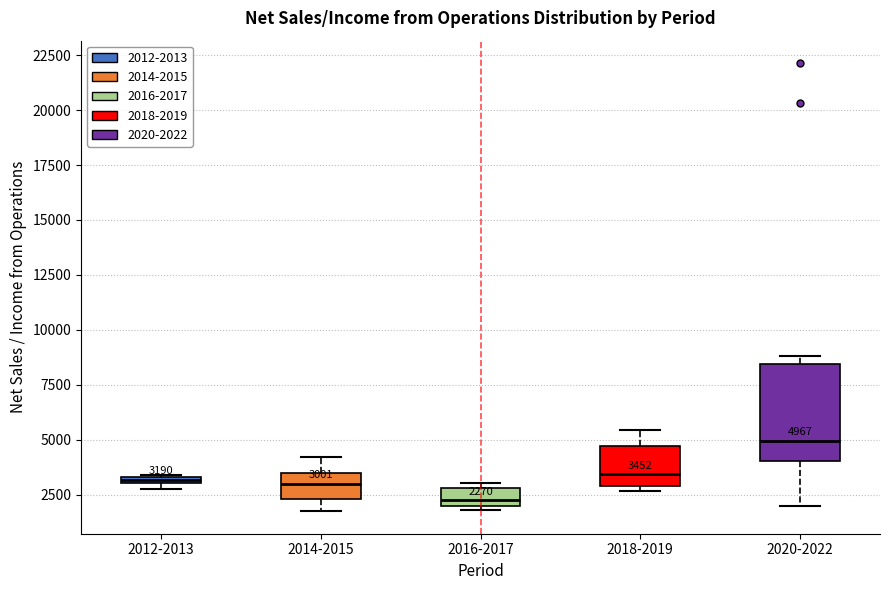

Which box is the tallest, from its lower edge to its upper edge?

2020-2022